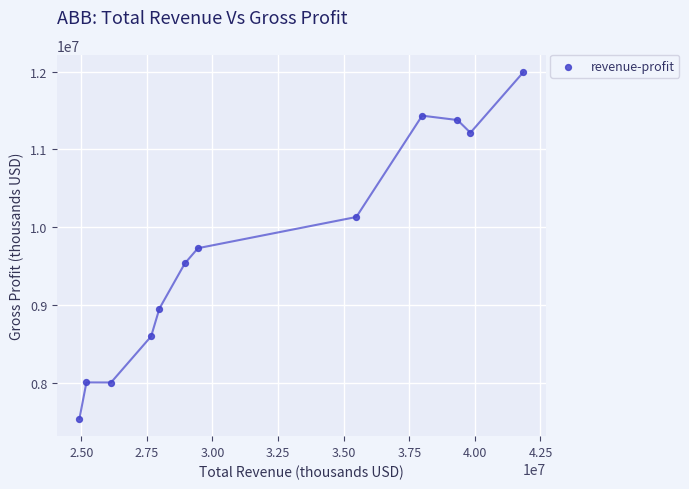

What is the average X value?

32064583